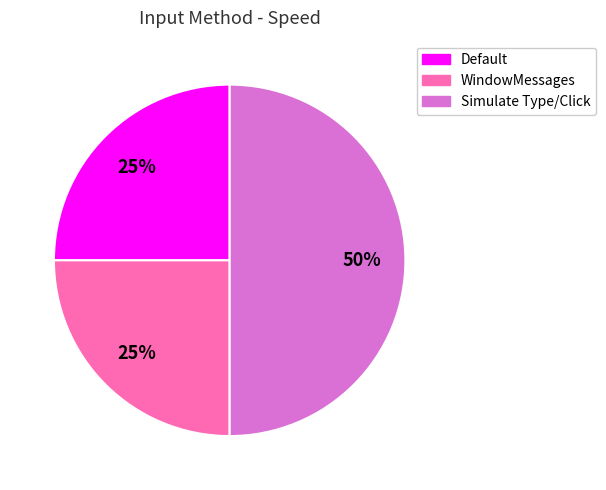

Is Default the majority of the pie?

No